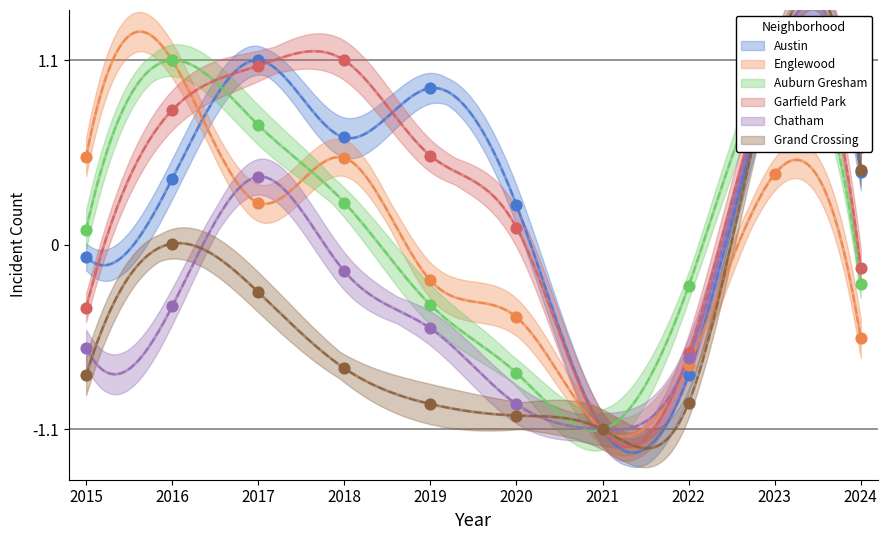

Which series has the widest spread of Y values?

Austin